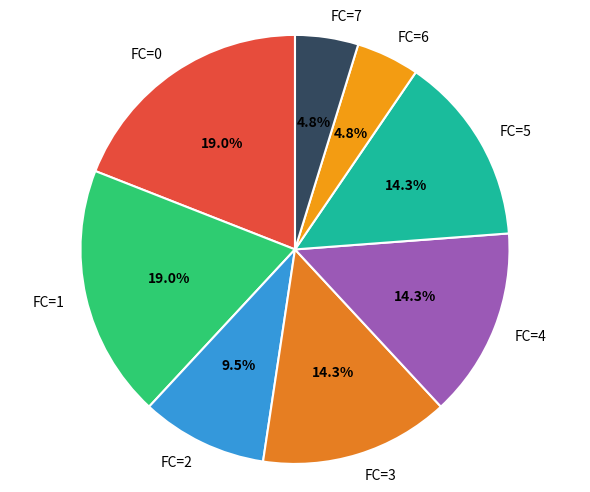

Does FC=3 account for over 50% of the chart?

No